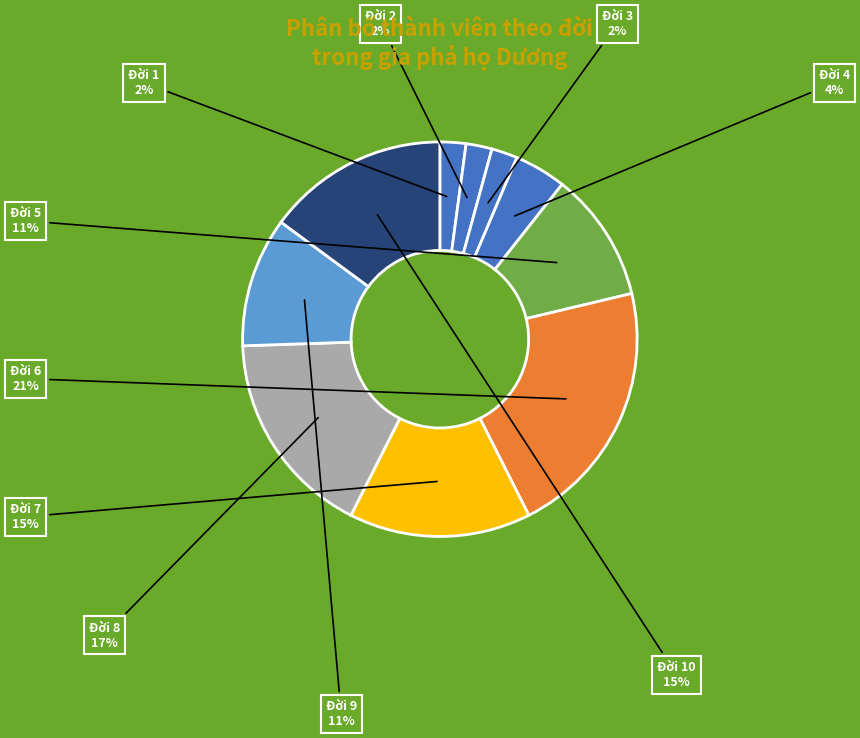

How many segments does this pie chart have?

10